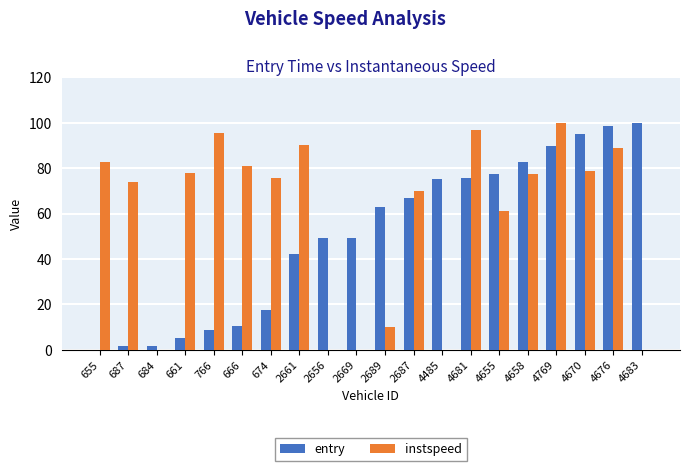

How many categories are shown in the chart?

20